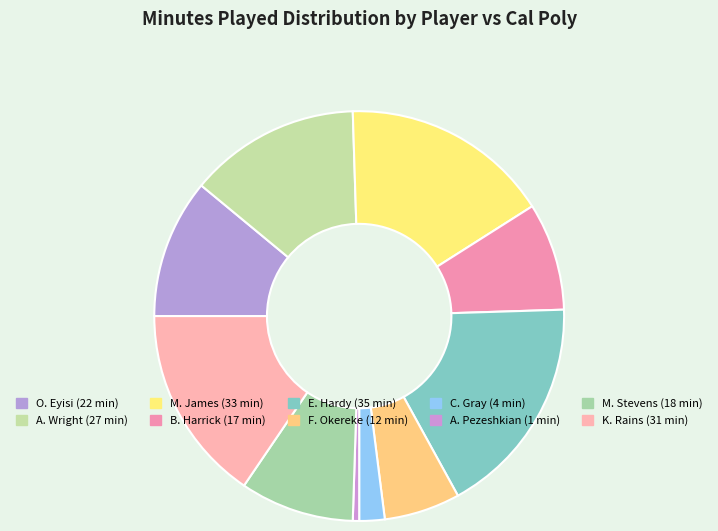

How many slices are in this pie chart?

10